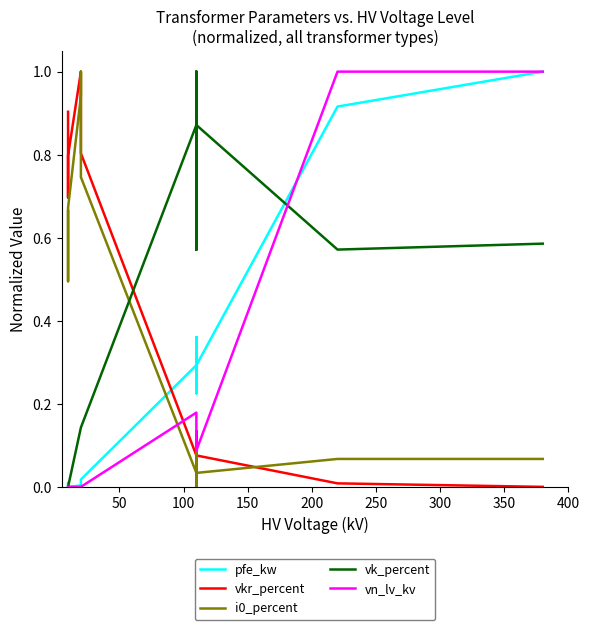

How many categories are shown in the chart?

14